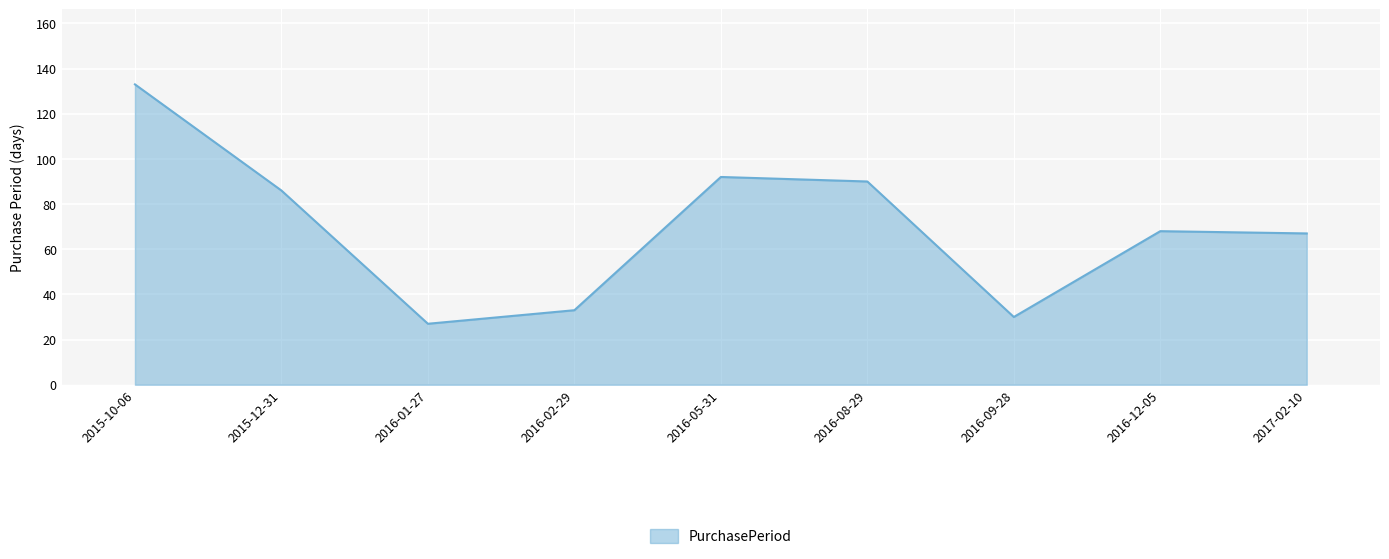

At which label does the data first exceed 68?

2015-10-06